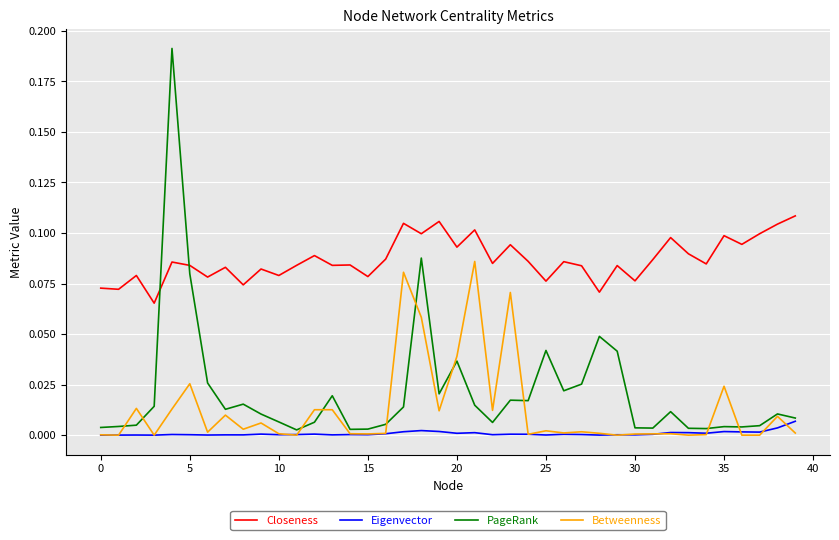

Which series has the largest total across all categories?

Closeness